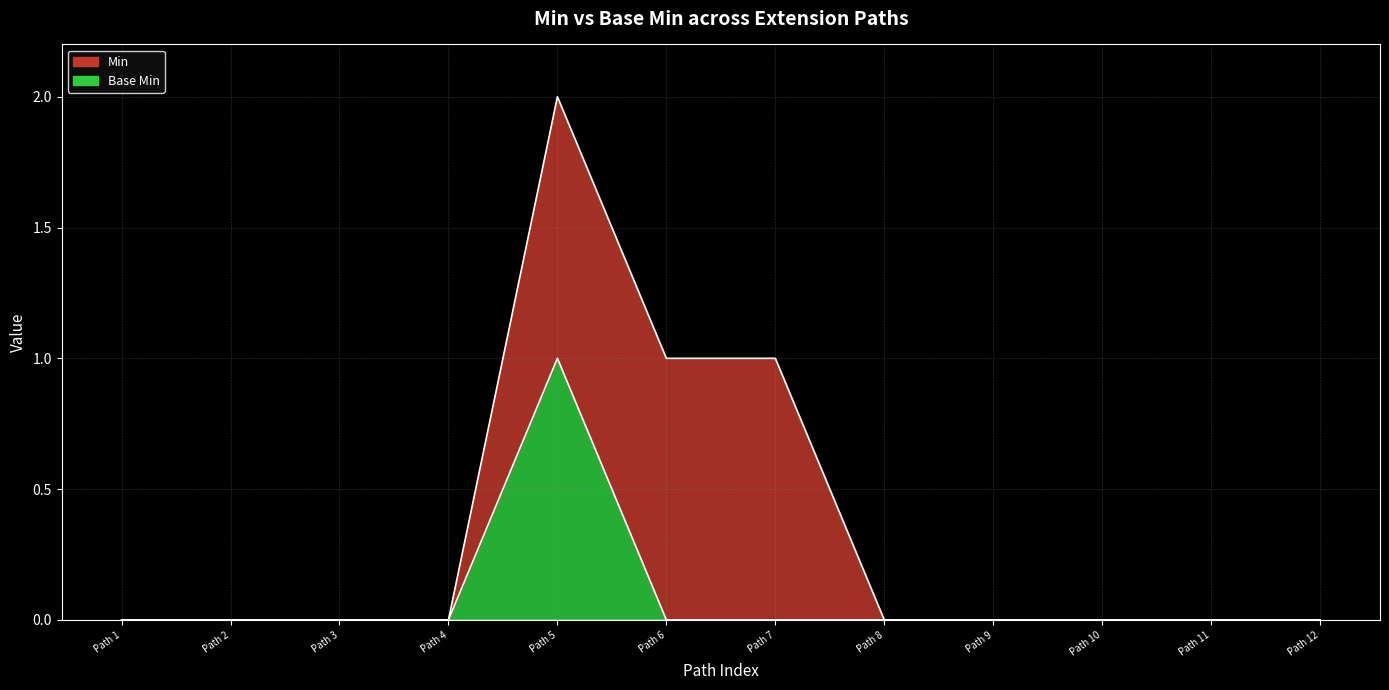

How many categories are shown in the chart?

12